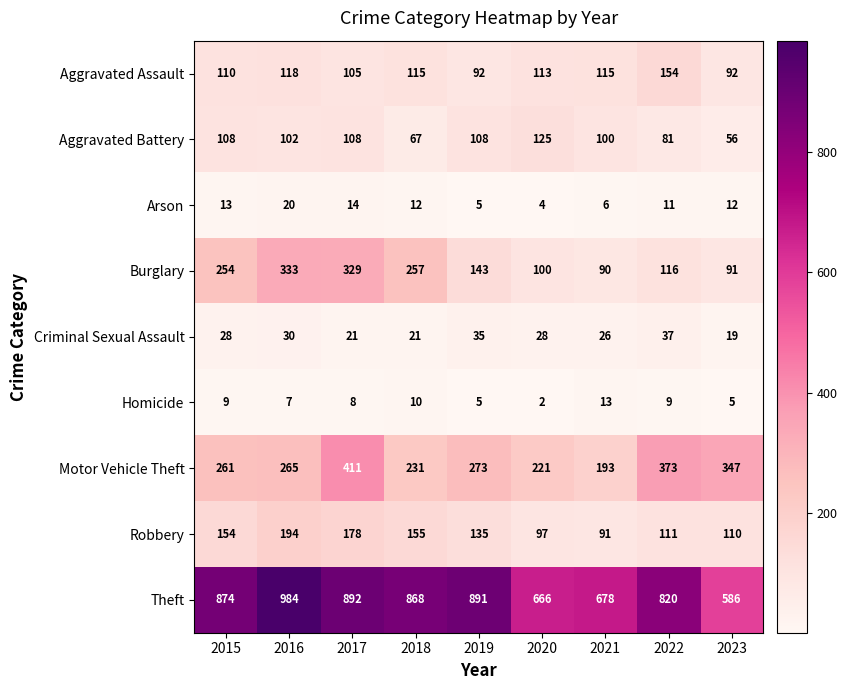

At which label is Burglary closest to 211?

2015